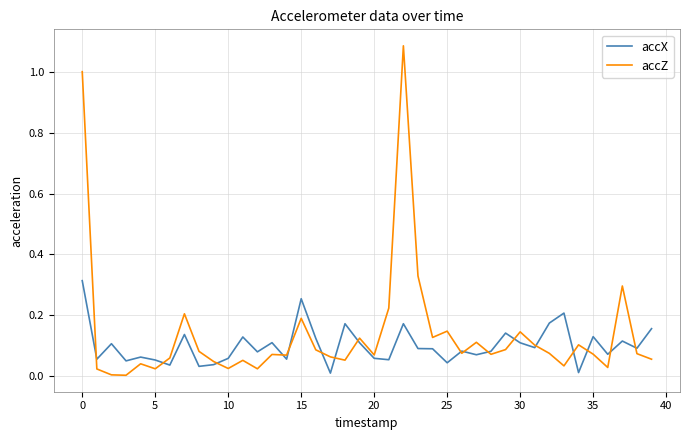

Which series has the widest spread of values?

accZ